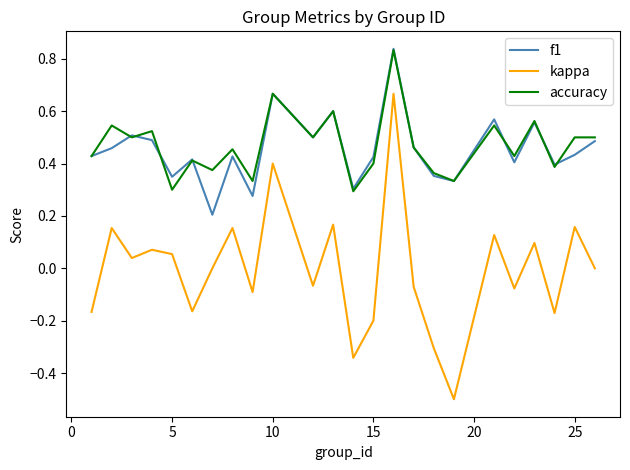

True or false: accuracy and kappa cross at least once.

False